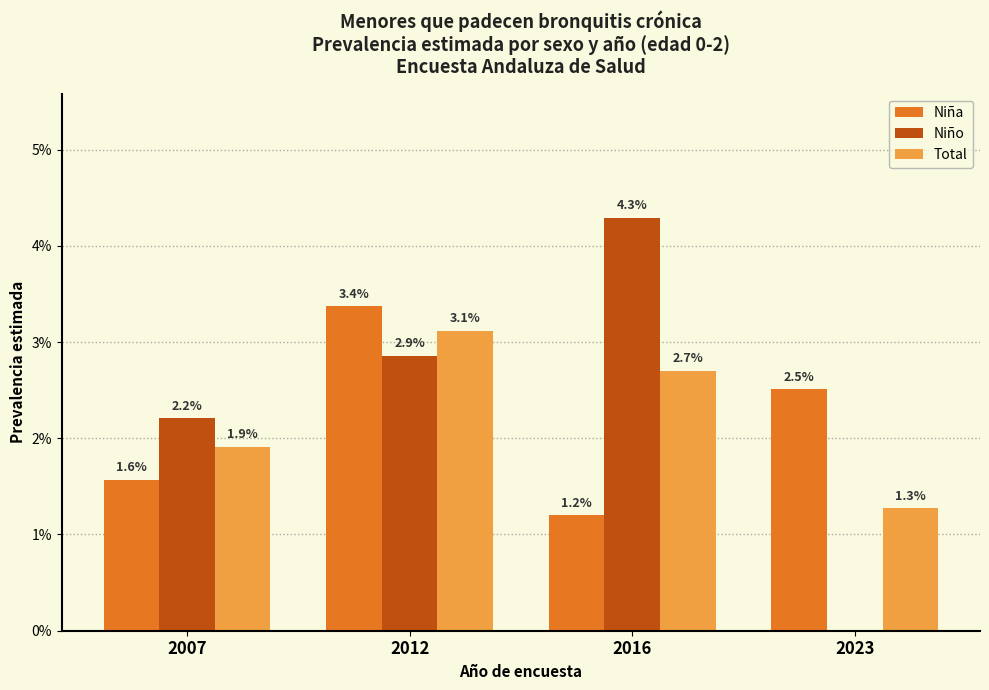

At which category does the chart reach its minimum across all series?

2023